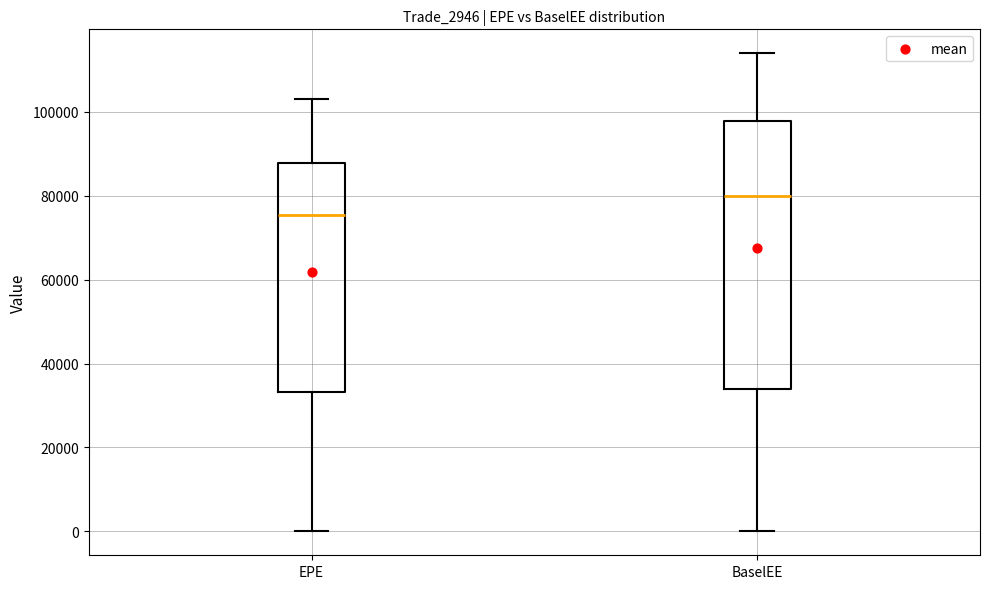

Which box has the highest median line?

BaselEE